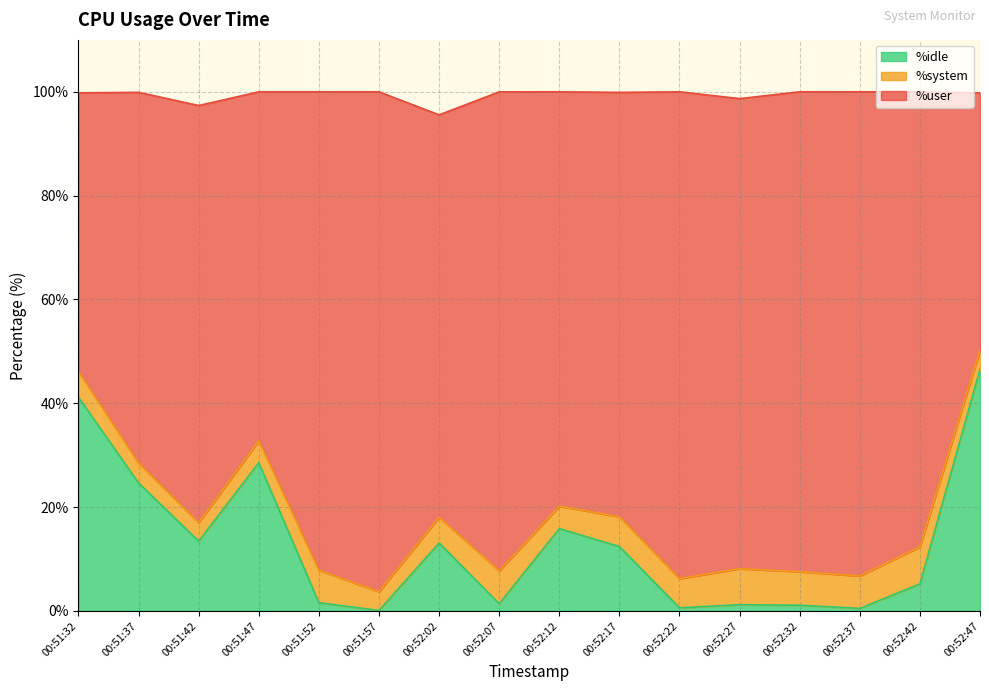

What is the difference between the maximum and minimum values in the %idle series?

46.5